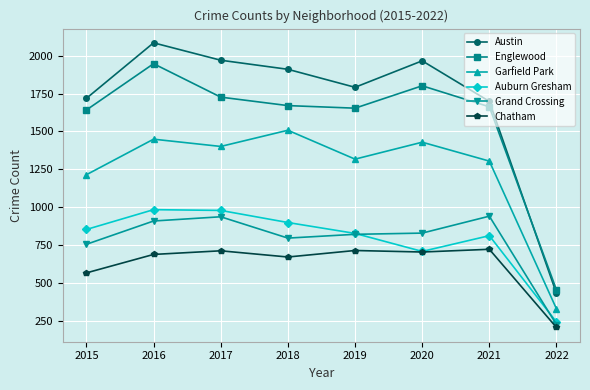

At which category does Garfield Park reach its first local peak?

2016